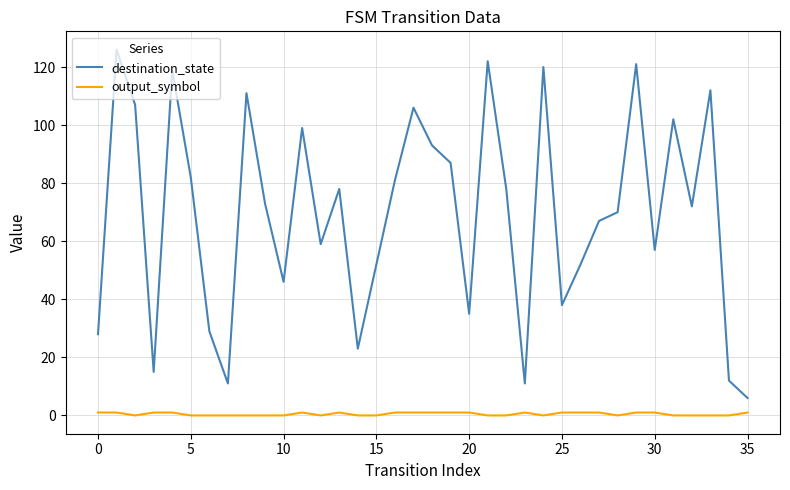

Which series has the widest spread of values?

destination_state